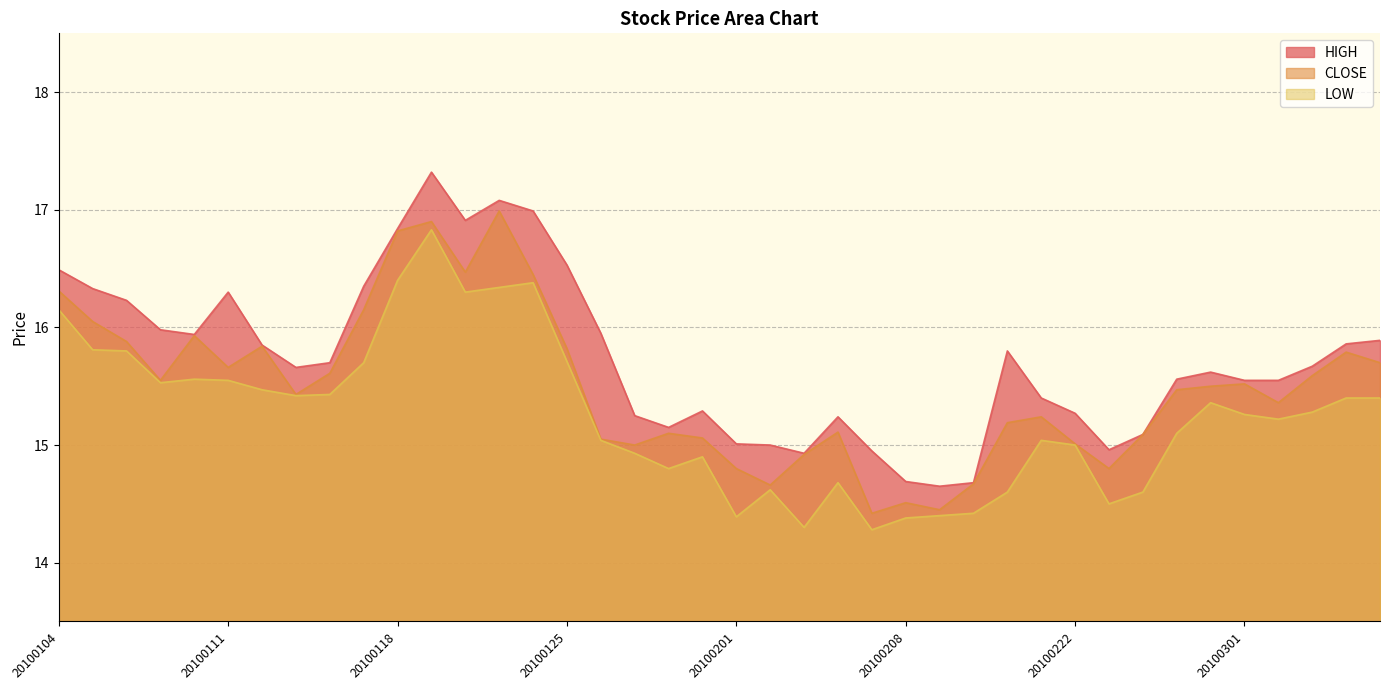

What is the smallest value displayed?

14.3